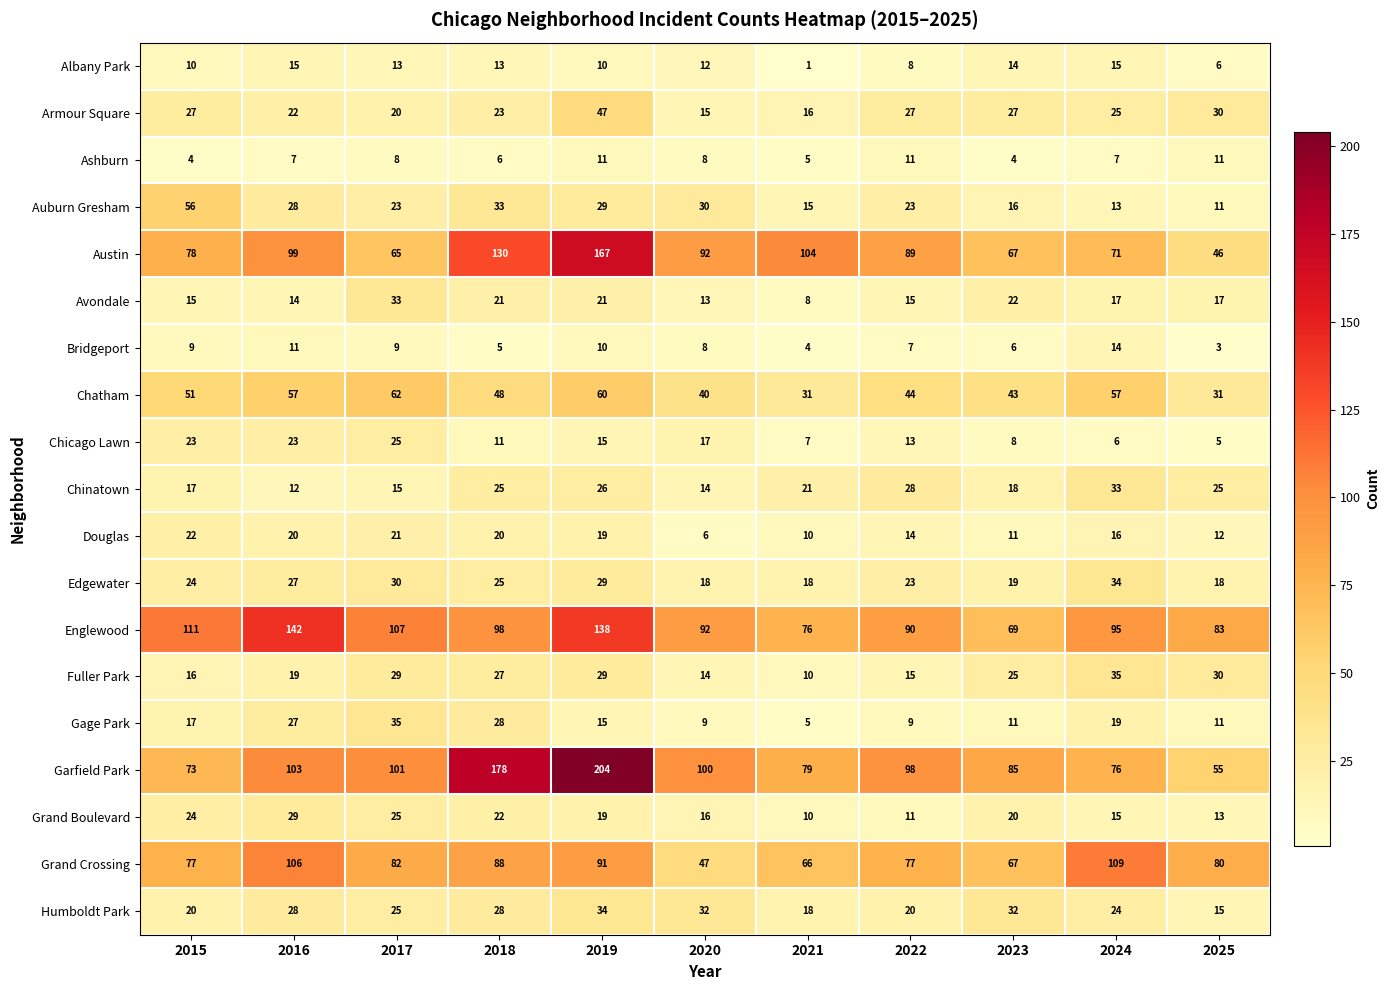

At how many categories does at least one series exceed 164?

2